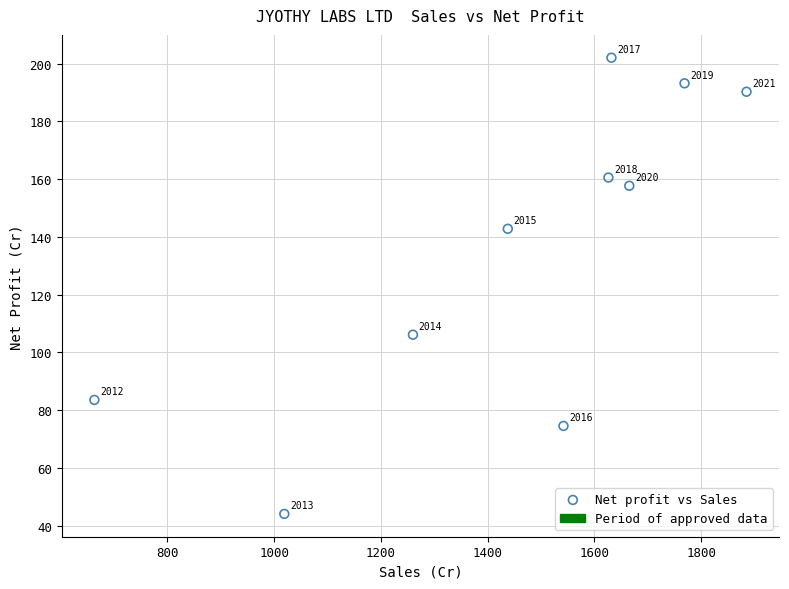

What is the range of Y values (max minus min)?

158.0